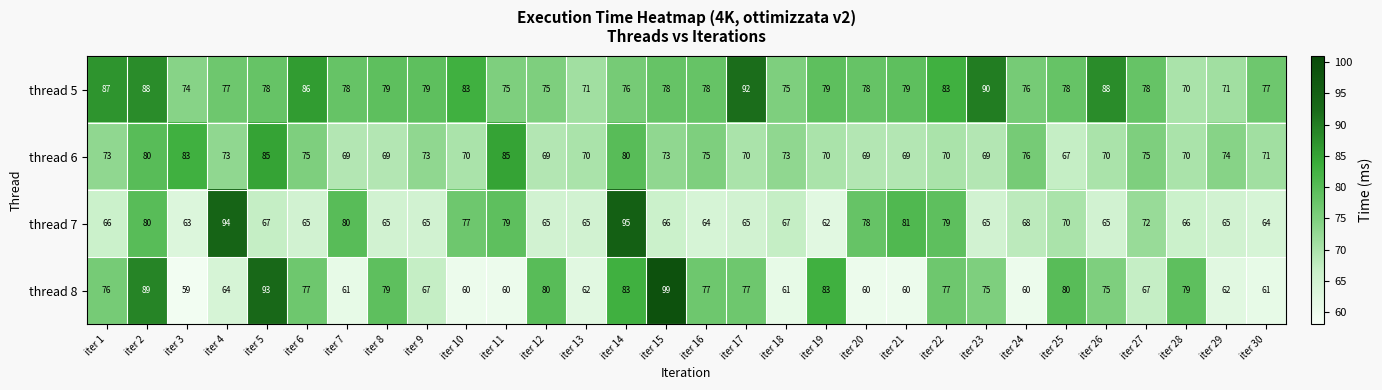

True or false: thread 8 has a value of 160 at iter 5.

False